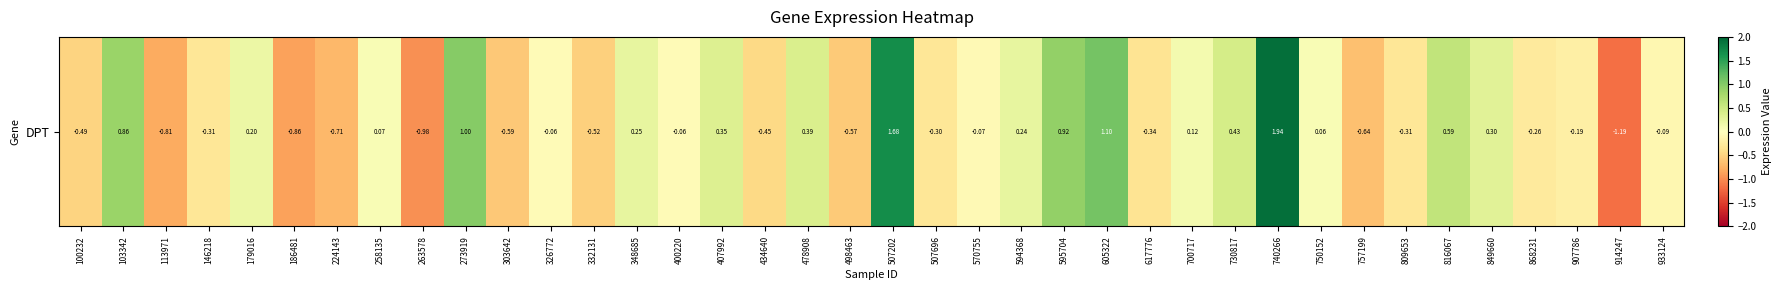

Rank the categories by value from highest to lowest.

740266, 507202, 605322, 273919, 595704, 103342, 816067, 730817, 478908, 407992, 849660, 348685, 594368, 179016, 700717, 258135, 750152, 400220, 326772, 570755, 933124, 907786, 868231, 507696, 146218, 809653, 617776, 434640, 100232, 332131, 498463, 303642, 757199, 224143, 113971, 186481, 263578, 914247